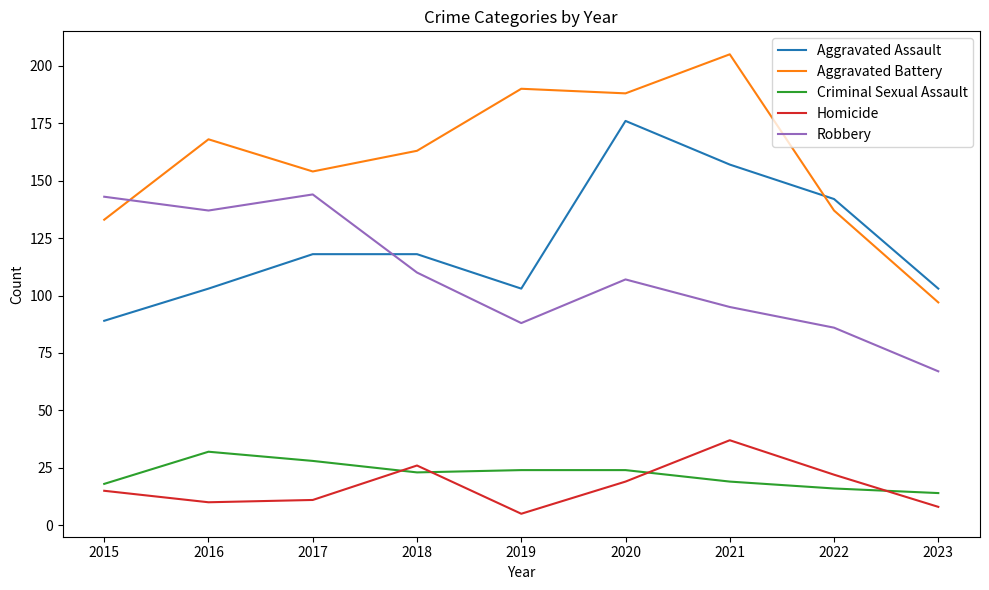

Reading left to right, transcribe all the data shown in this chart.

Aggravated Assault: 2015=89	2016=103	2017=118	2018=118	2019=103	2020=176	2021=157	2022=142	2023=103
Aggravated Battery: 2015=133	2016=168	2017=154	2018=163	2019=190	2020=188	2021=205	2022=137	2023=97
Criminal Sexual Assault: 2015=18	2016=32	2017=28	2018=23	2019=24	2020=24	2021=19	2022=16	2023=14
Homicide: 2015=15	2016=10	2017=11	2018=26	2019=5	2020=19	2021=37	2022=22	2023=8
Robbery: 2015=143	2016=137	2017=144	2018=110	2019=88	2020=107	2021=95	2022=86	2023=67